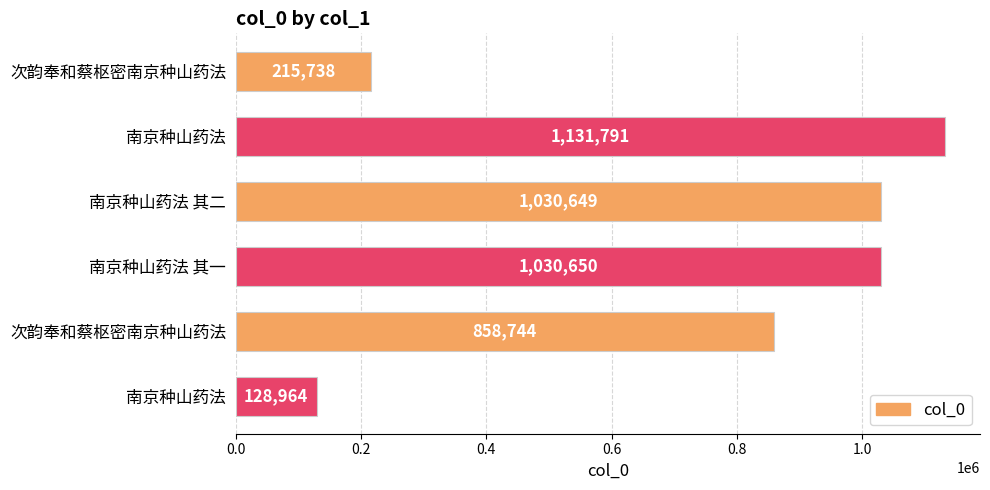

How many bars are there in total?

6